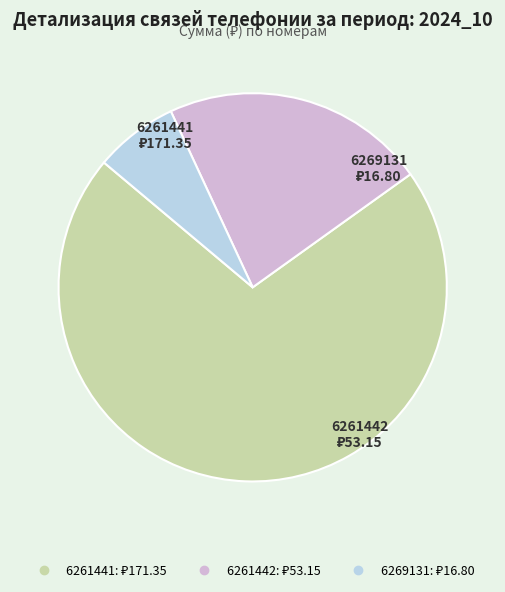

Rank the categories by value from lowest to highest.

6269131, 6261442, 6261441